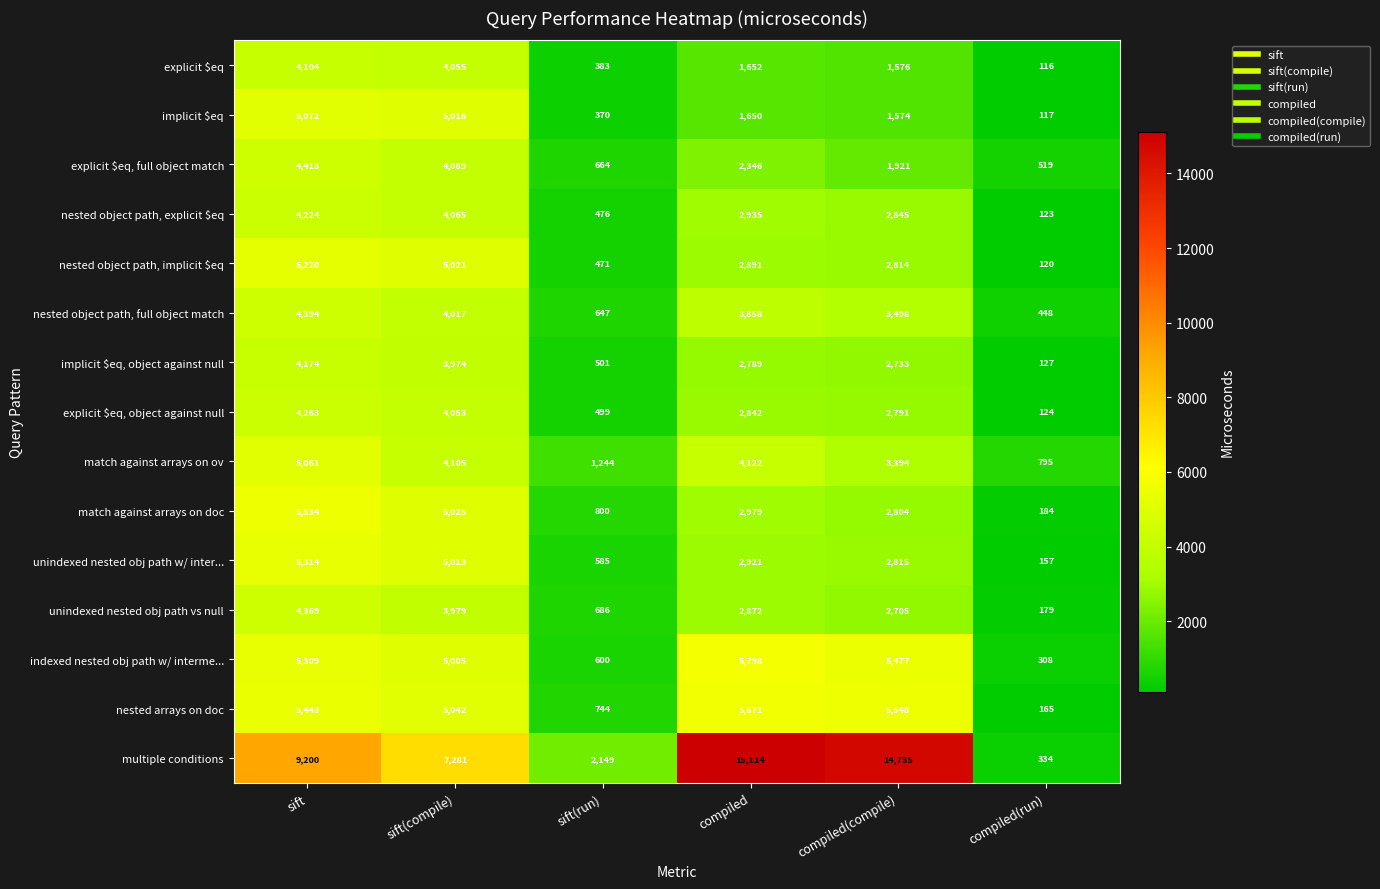

How many series are shown in this chart?

15